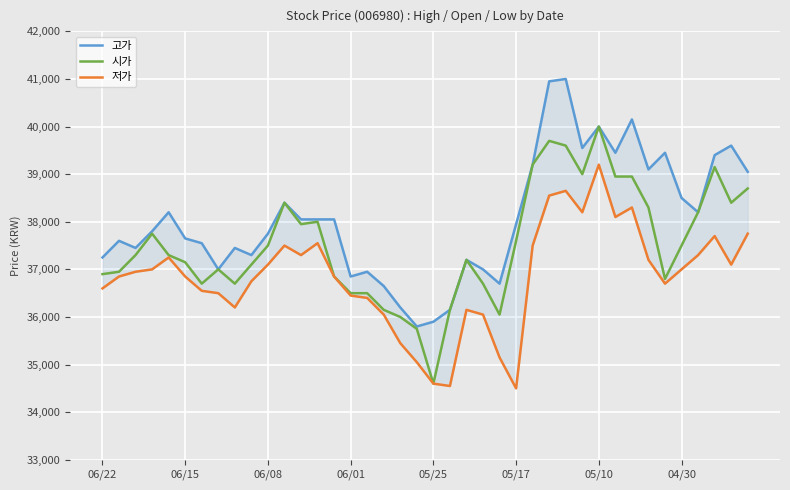

Rank the series at 05/10 from highest to lowest value.

고가, 시가, 저가